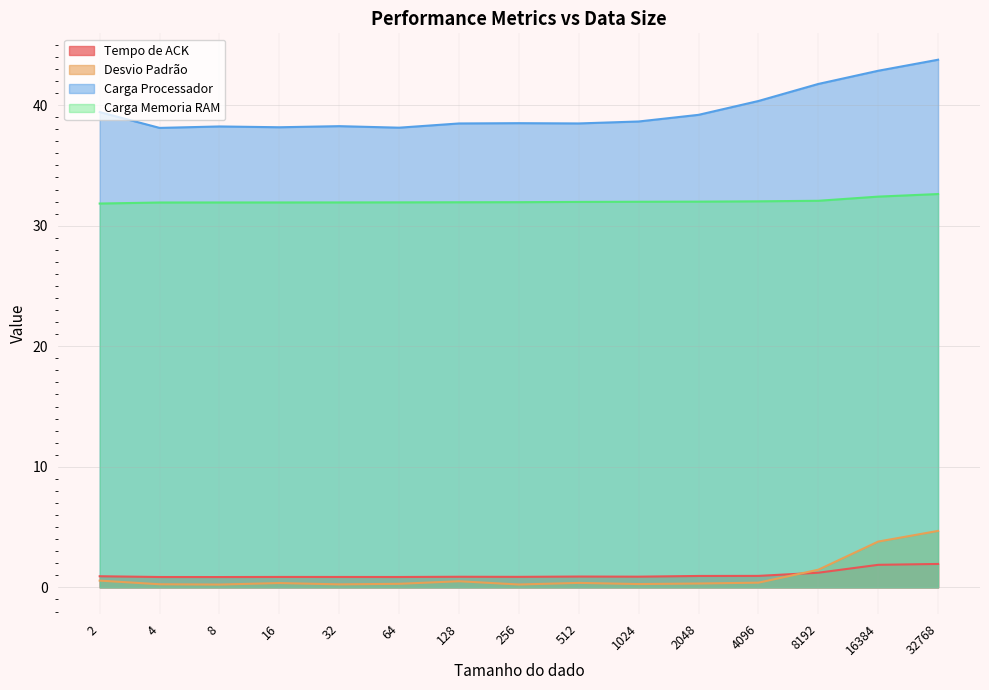

What are all the series names shown in the legend?

Tempo de ACK, Desvio Padrão, Carga Processador, Carga Memoria RAM